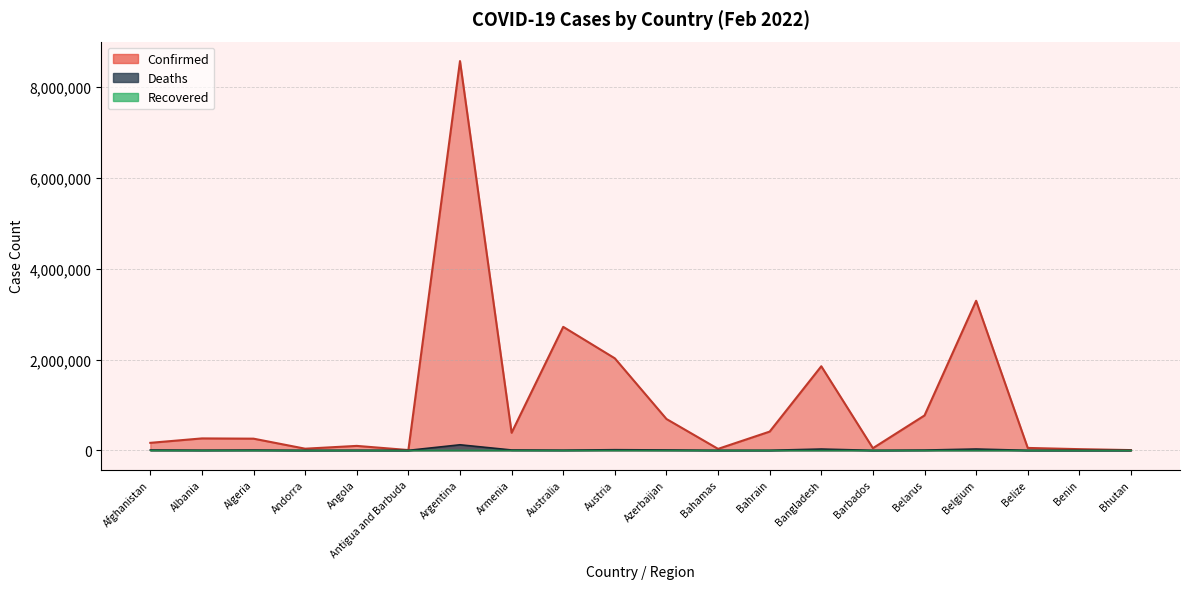

What is the approximate value of Confirmed at Angola?

98351